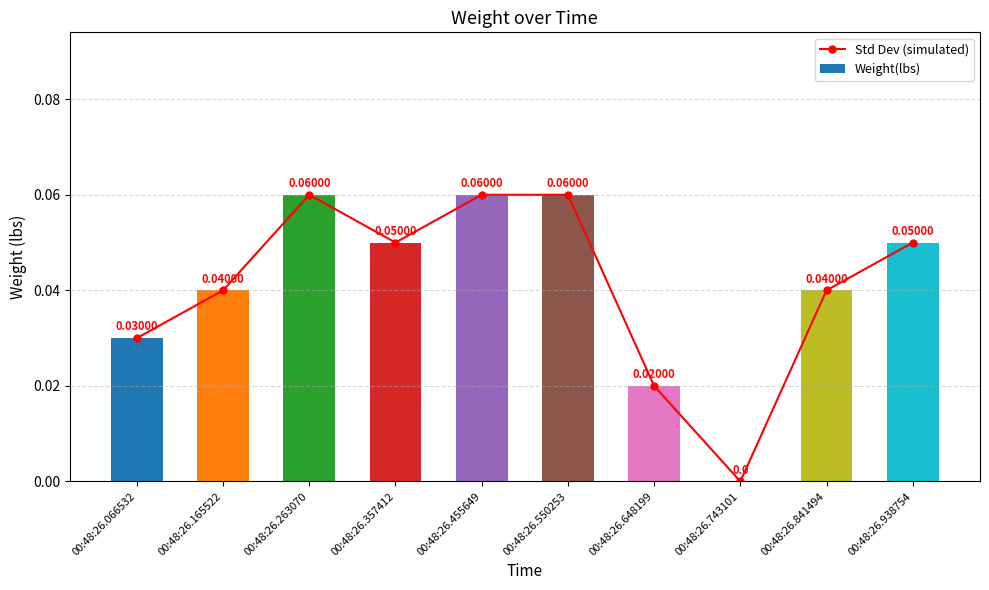

The value of Weight(lbs) at 00:48:26.455649 is 0.0. True or false?

False